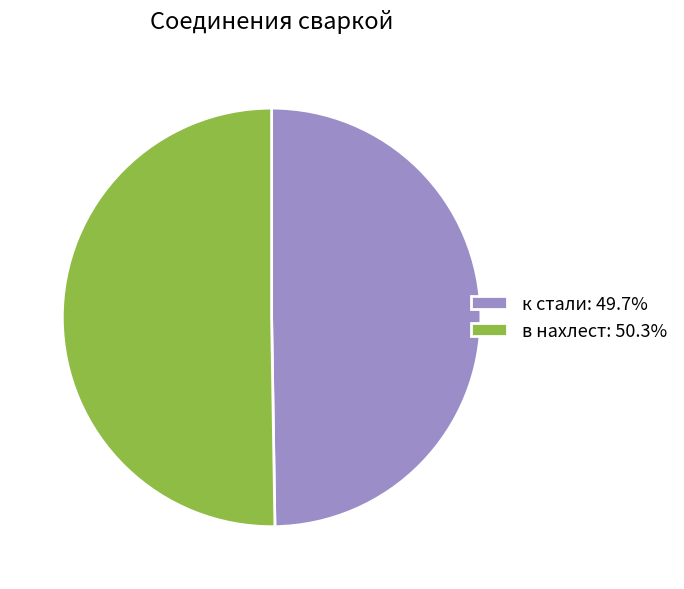

Rank the categories by value from lowest to highest.

к стали, в нахлест